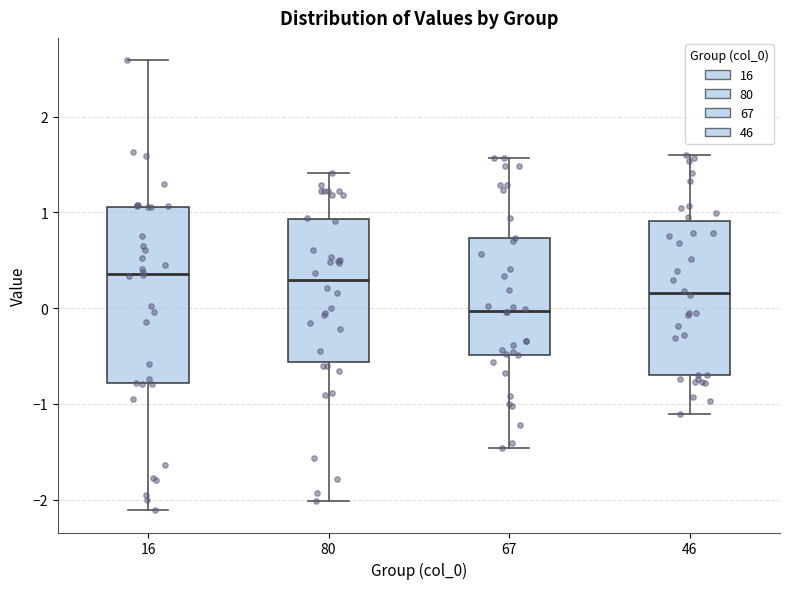

Which box has the lowest median line?

67